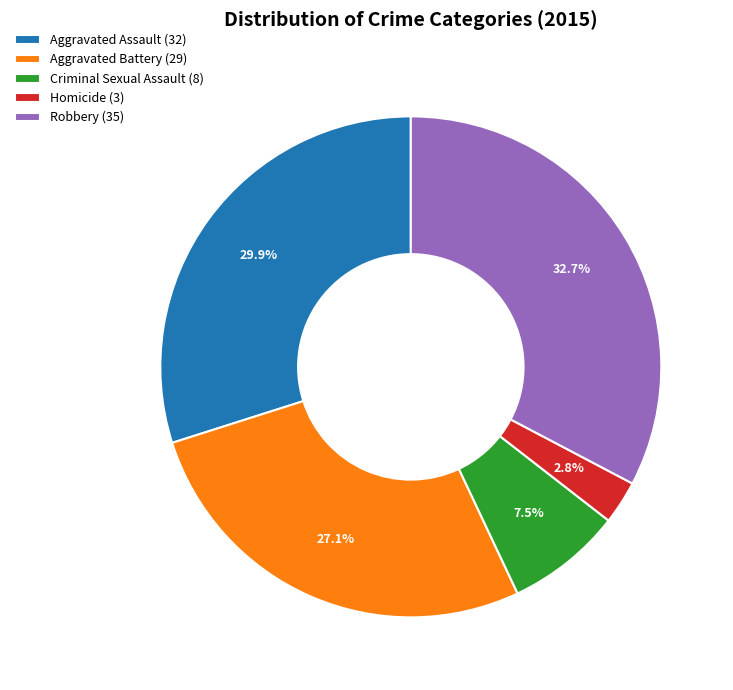

Does Robbery account for over 50% of the chart?

No